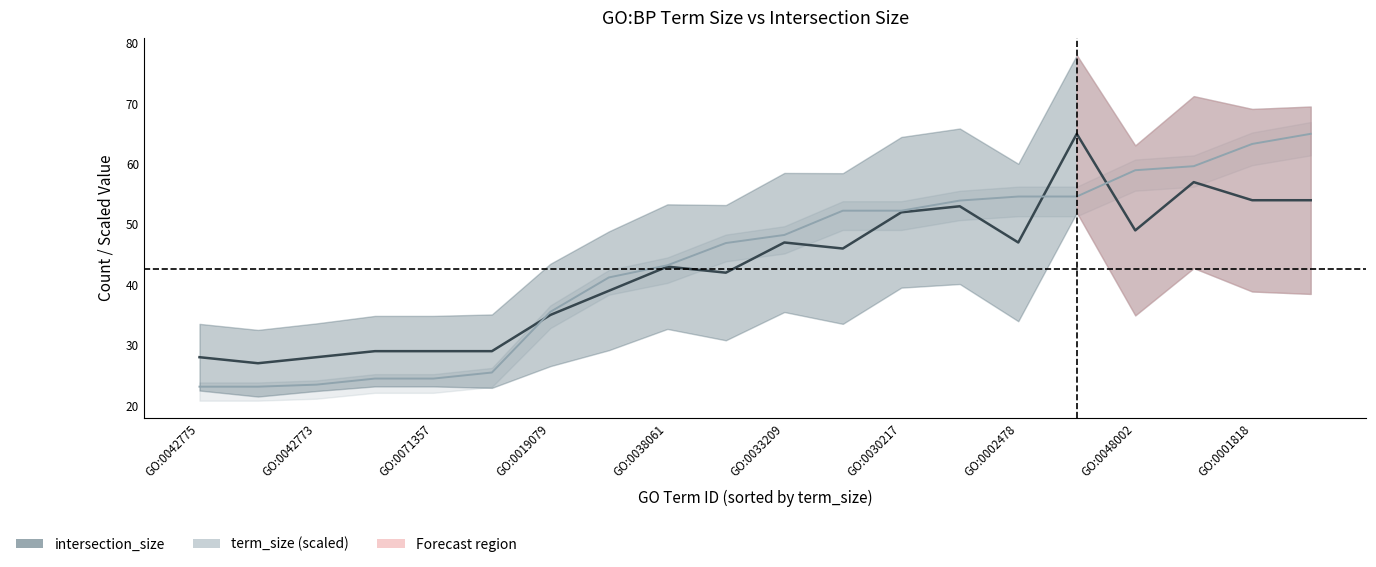

Which series has the widest spread of values?

term_size (scaled)